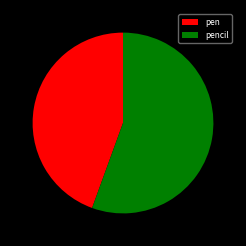

Is the sum of pen and pencil greater than half?

Yes